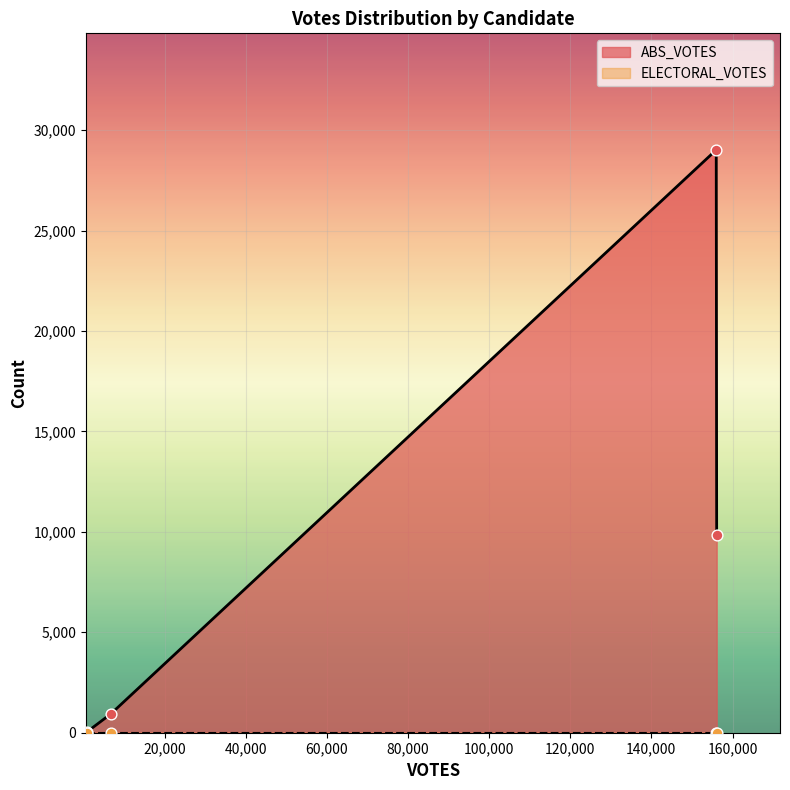

Which series reaches the maximum Y coordinate?

ABS_VOTES